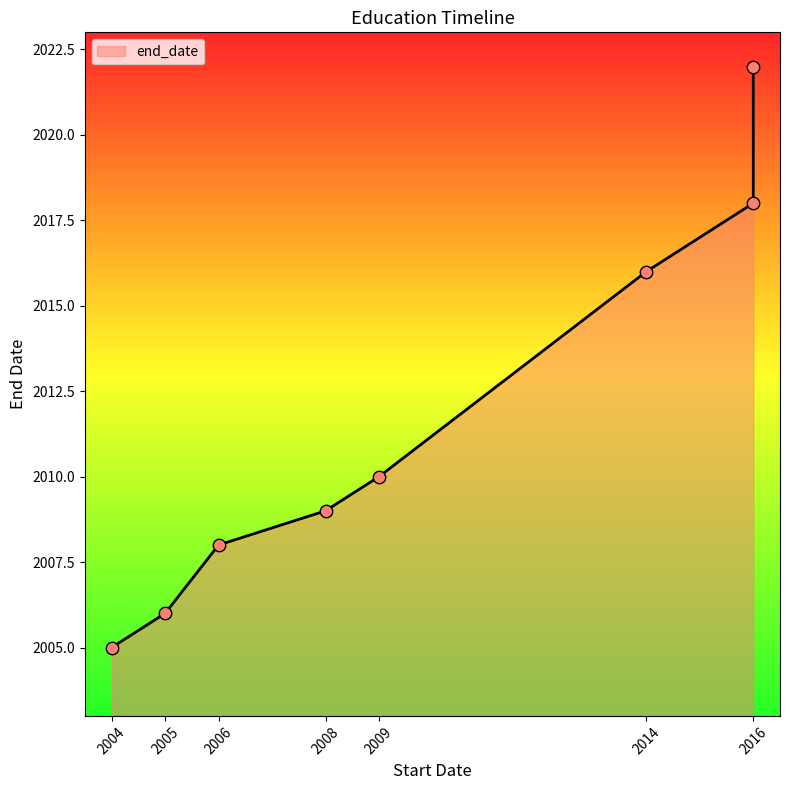

Approximately how many times larger is the value at 2004 compared to 2014?

1.0